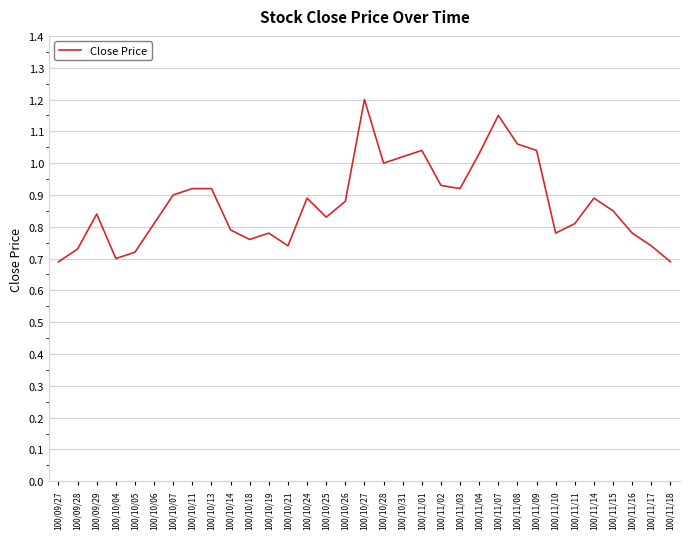

Between 100/10/26 and 100/11/10, which is larger?

100/10/26